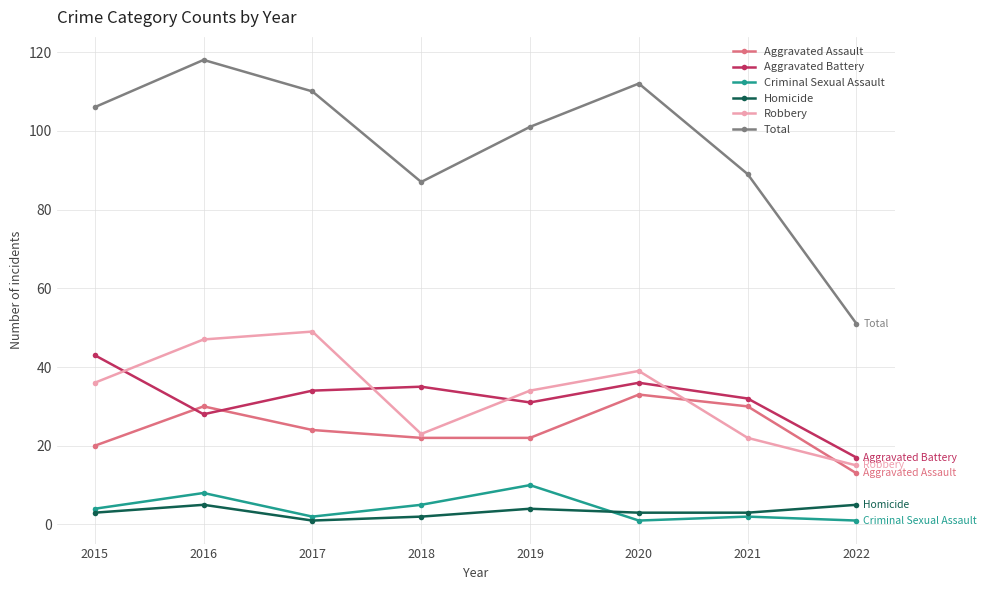

List the series in order of their peak value, highest first.

Total, Robbery, Aggravated Battery, Aggravated Assault, Criminal Sexual Assault, Homicide